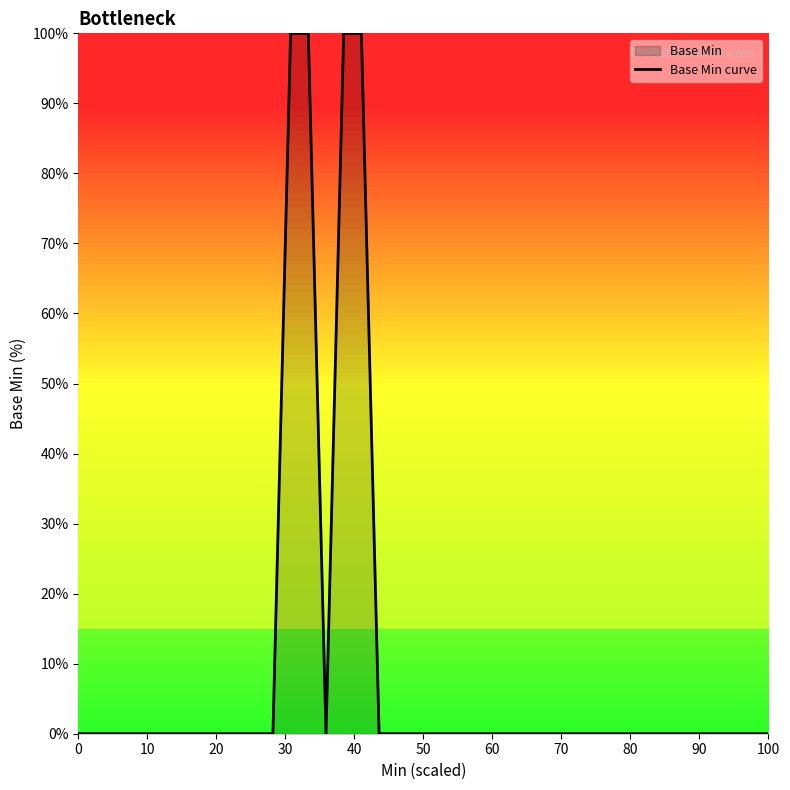

How many lines are shown in the chart?

1